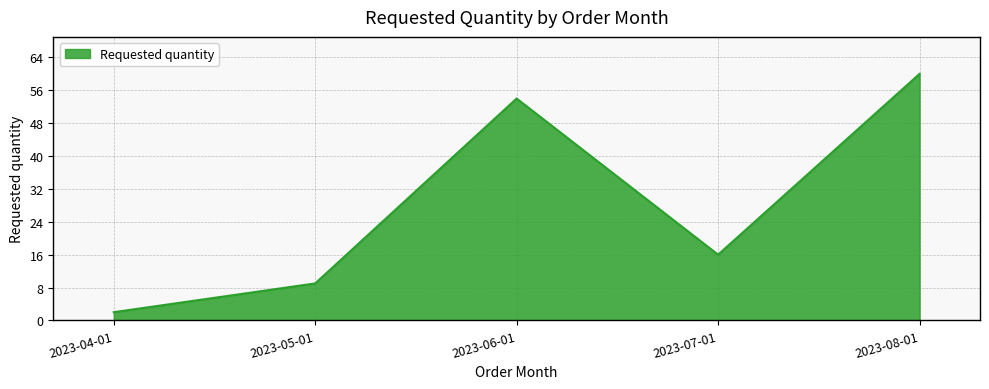

What is the minimum value shown in the chart?

2